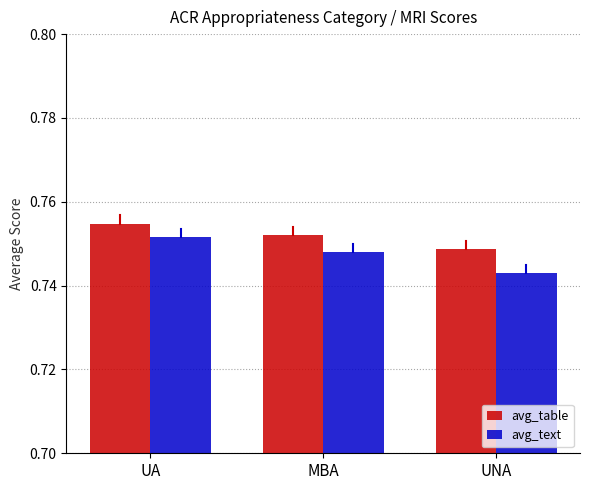

Count the avg_text values in the range 0 to 1.

3